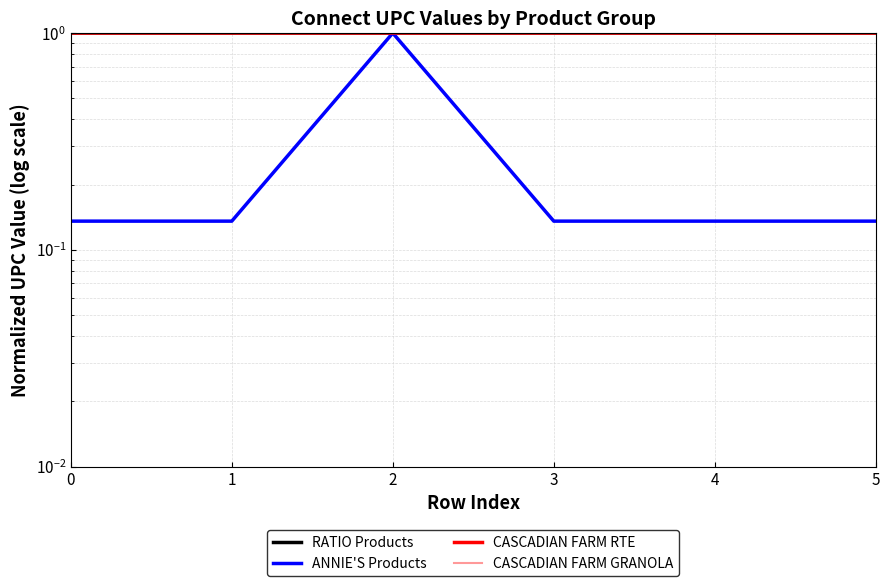

How many lines are shown in the chart?

4